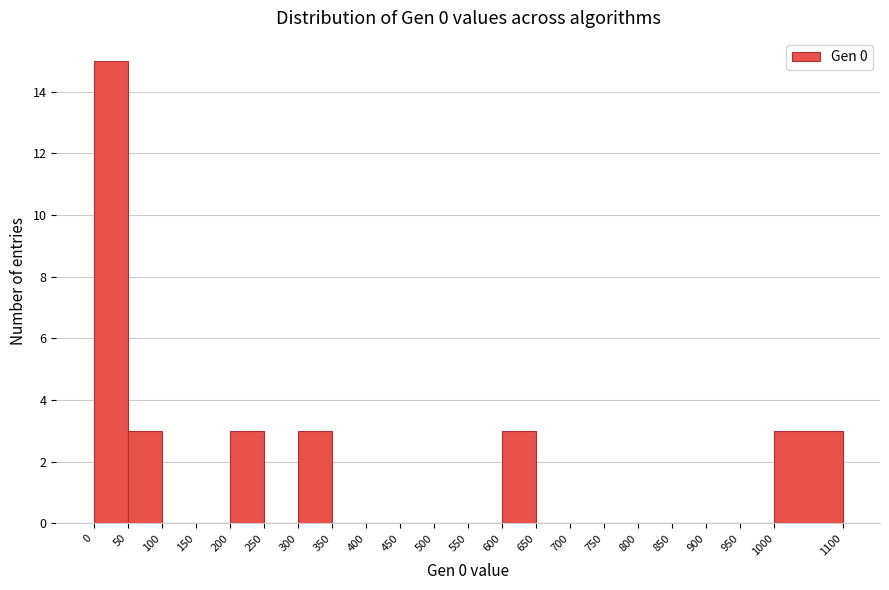

Reading left to right, list every bar in this chart as the range it spans on the x-axis followed by its height. The values are not printed on the chart, so give them approximately, as read against the axis.

0 to 50: 15
50 to 100: 3
100 to 150: 0
150 to 200: 0
200 to 250: 3
250 to 300: 0
300 to 350: 3
350 to 400: 0
400 to 450: 0
450 to 500: 0
500 to 550: 0
550 to 600: 0
600 to 650: 3
650 to 700: 0
700 to 750: 0
750 to 800: 0
800 to 850: 0
850 to 900: 0
900 to 950: 0
950 to 1000: 0
1000 to 1100: 3